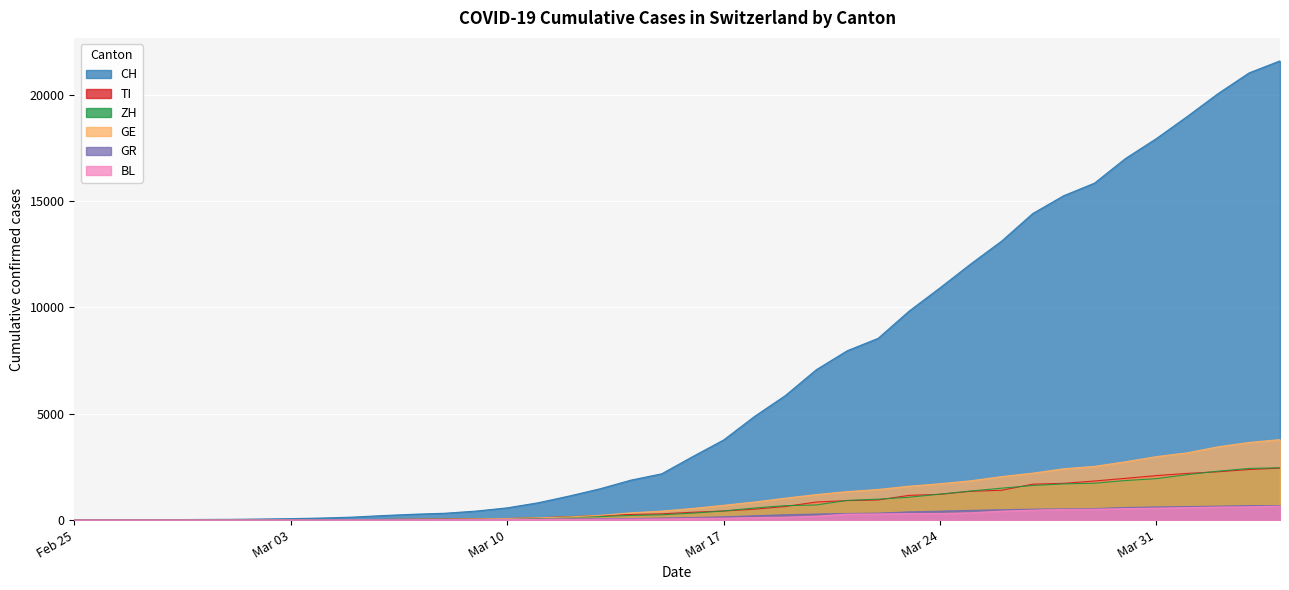

Which series changed the most between 2020-03-07 and 2020-04-04?

CH